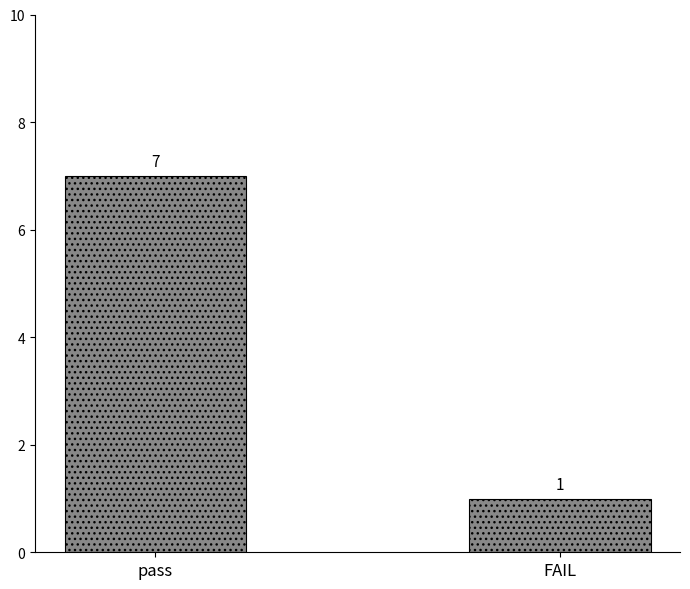

Between FAIL and pass, which is larger?

pass